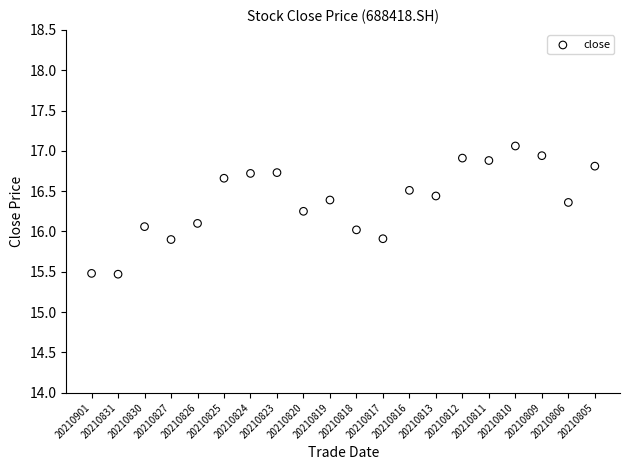

What is the range of Y values (max minus min)?

1.6